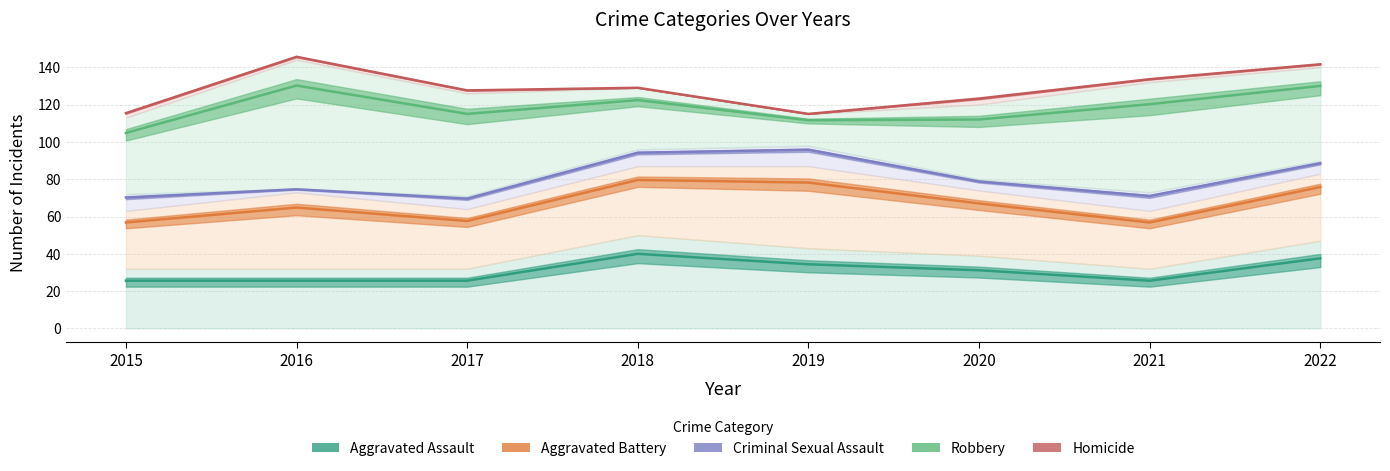

What are all the series names shown in the legend?

Aggravated Assault, Aggravated Battery, Criminal Sexual Assault, Robbery, Homicide